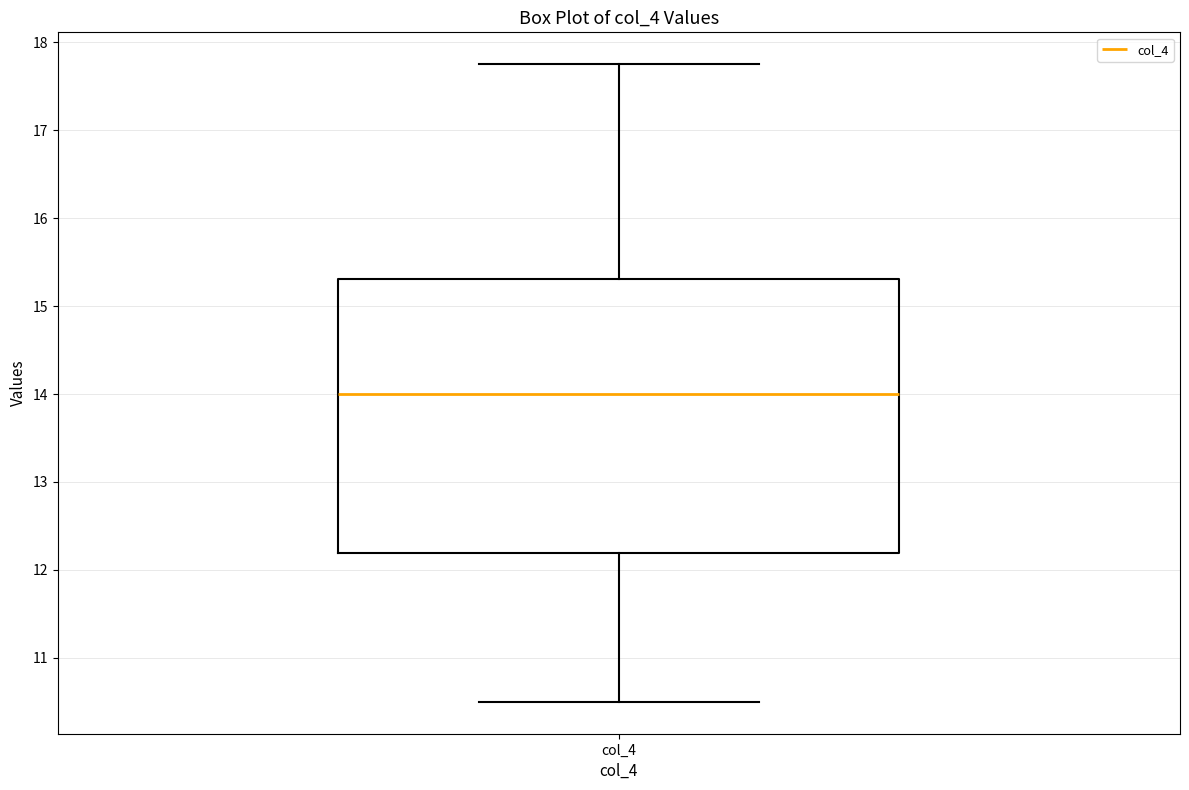

Read this box plot against the y-axis: the position of the median line, the range covered by the box, and the ends of both whiskers. The values are not printed on the chart, so give them approximately, as read against the axis.

median 14.0, box 12.2 to 15.3, whiskers 10.5 to 17.8